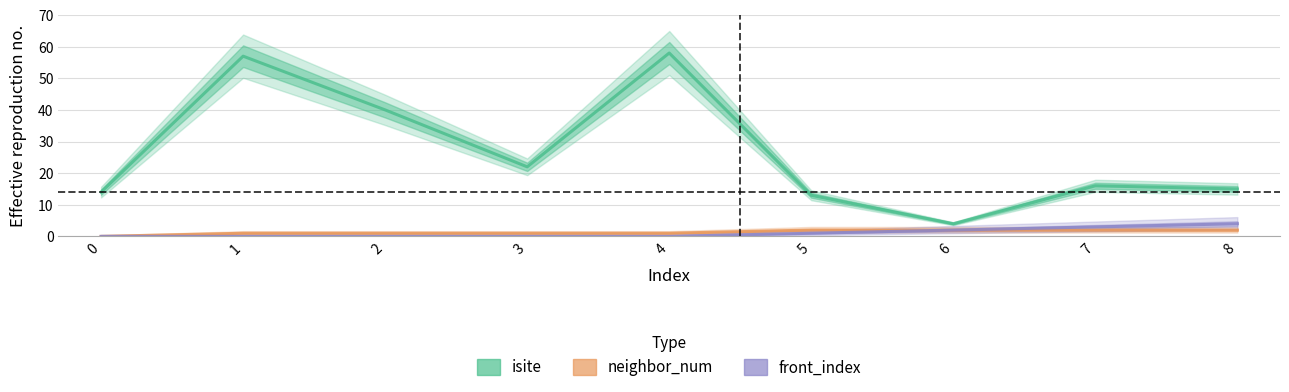

True or false: front_index and neighbor_num cross at least once.

False